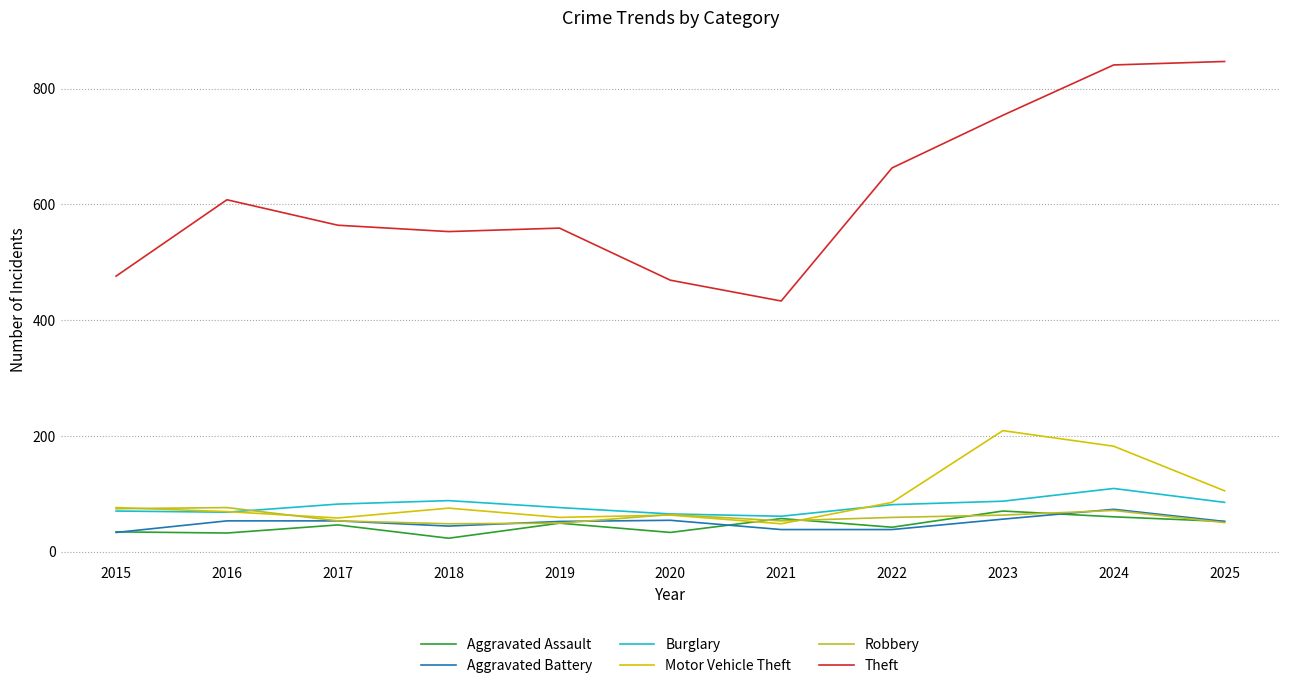

True or false: Motor Vehicle Theft has a value of 76 at 2015.

True